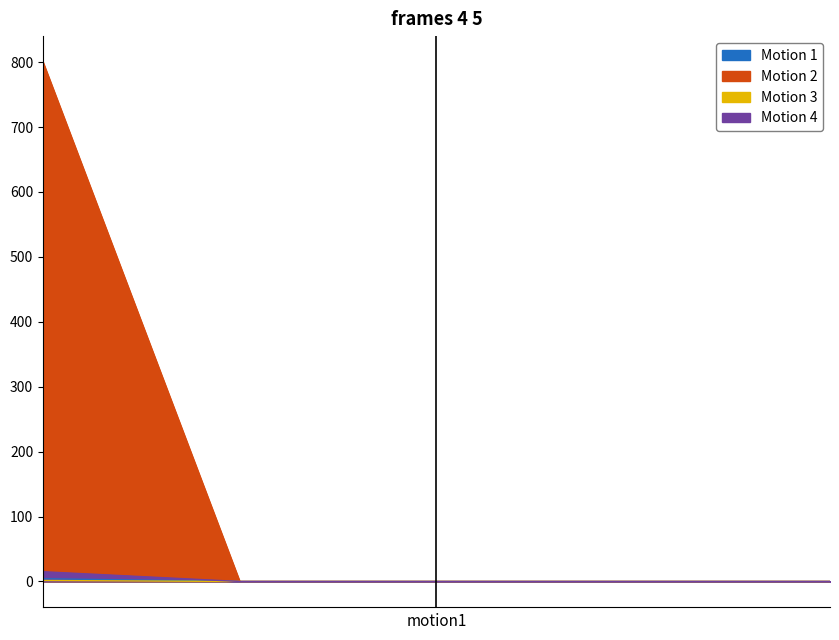

How many lines are shown in the chart?

4